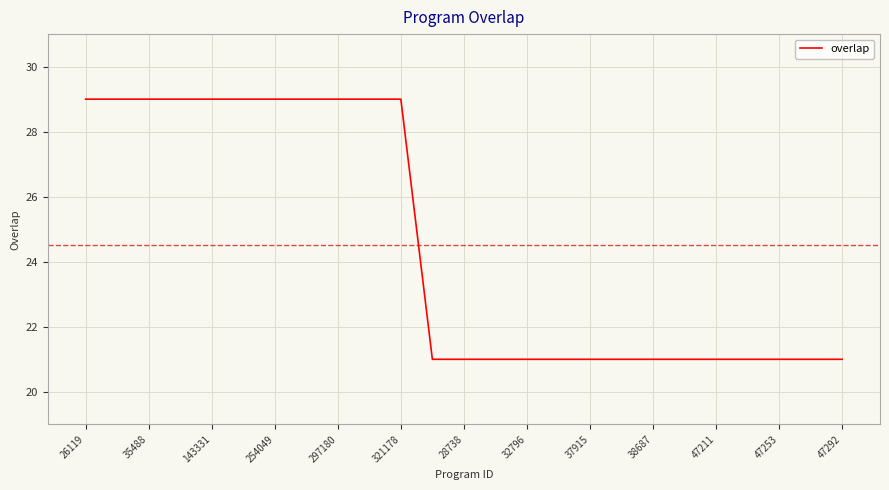

What is the greatest value displayed?

29